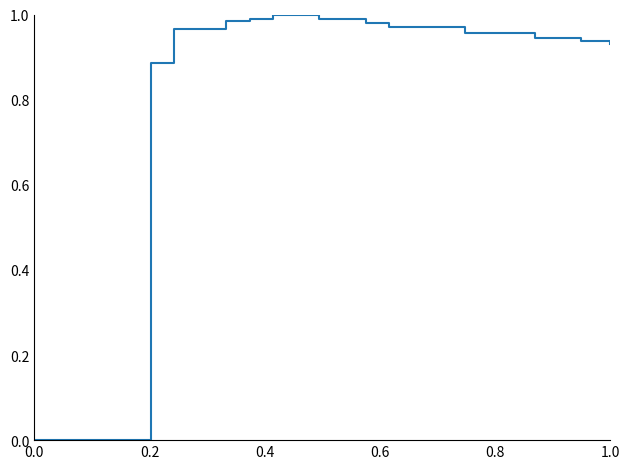

Is this an area chart (filled region under the line)?

No